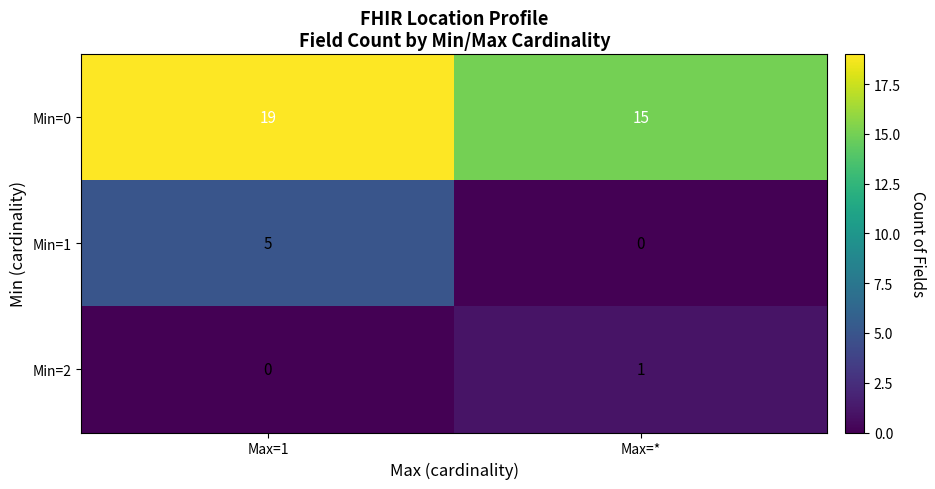

What is the greatest value displayed?

19